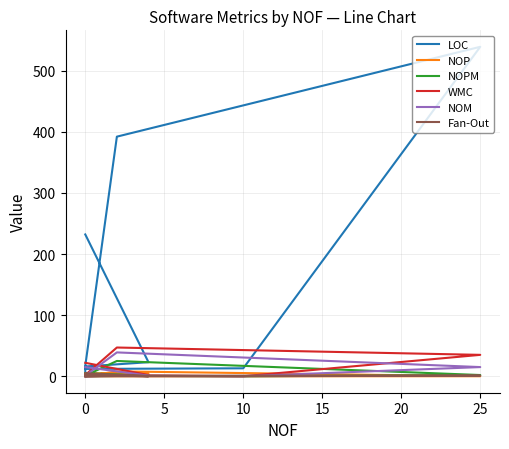

Where is the first local minimum for NOPM?

5